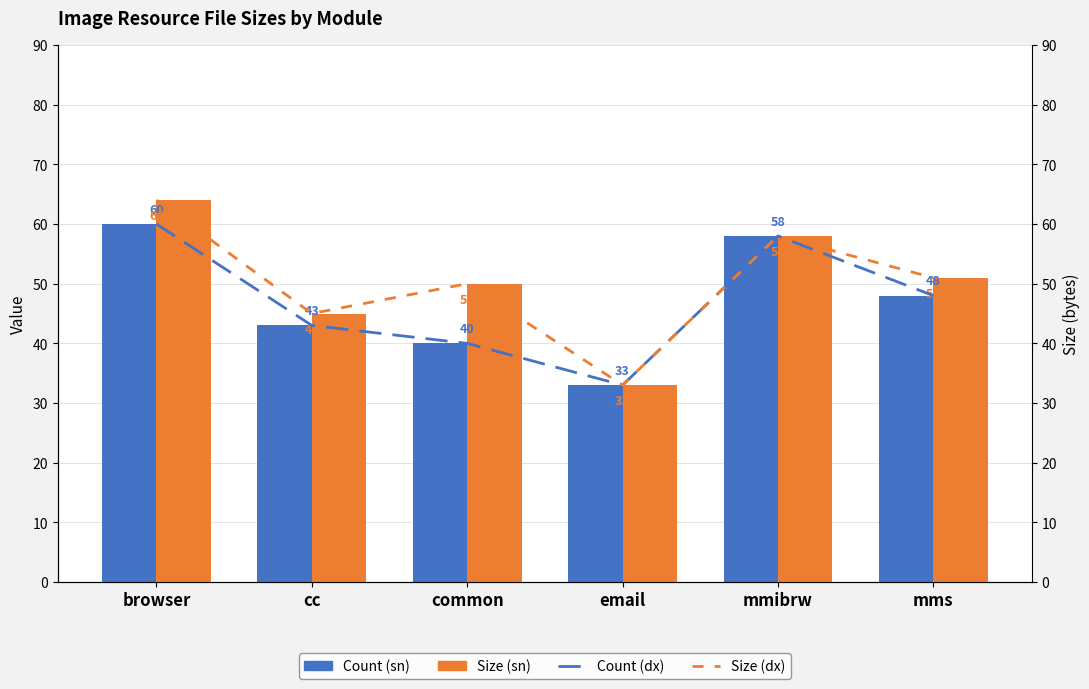

What is the minimum value shown in the chart?

33